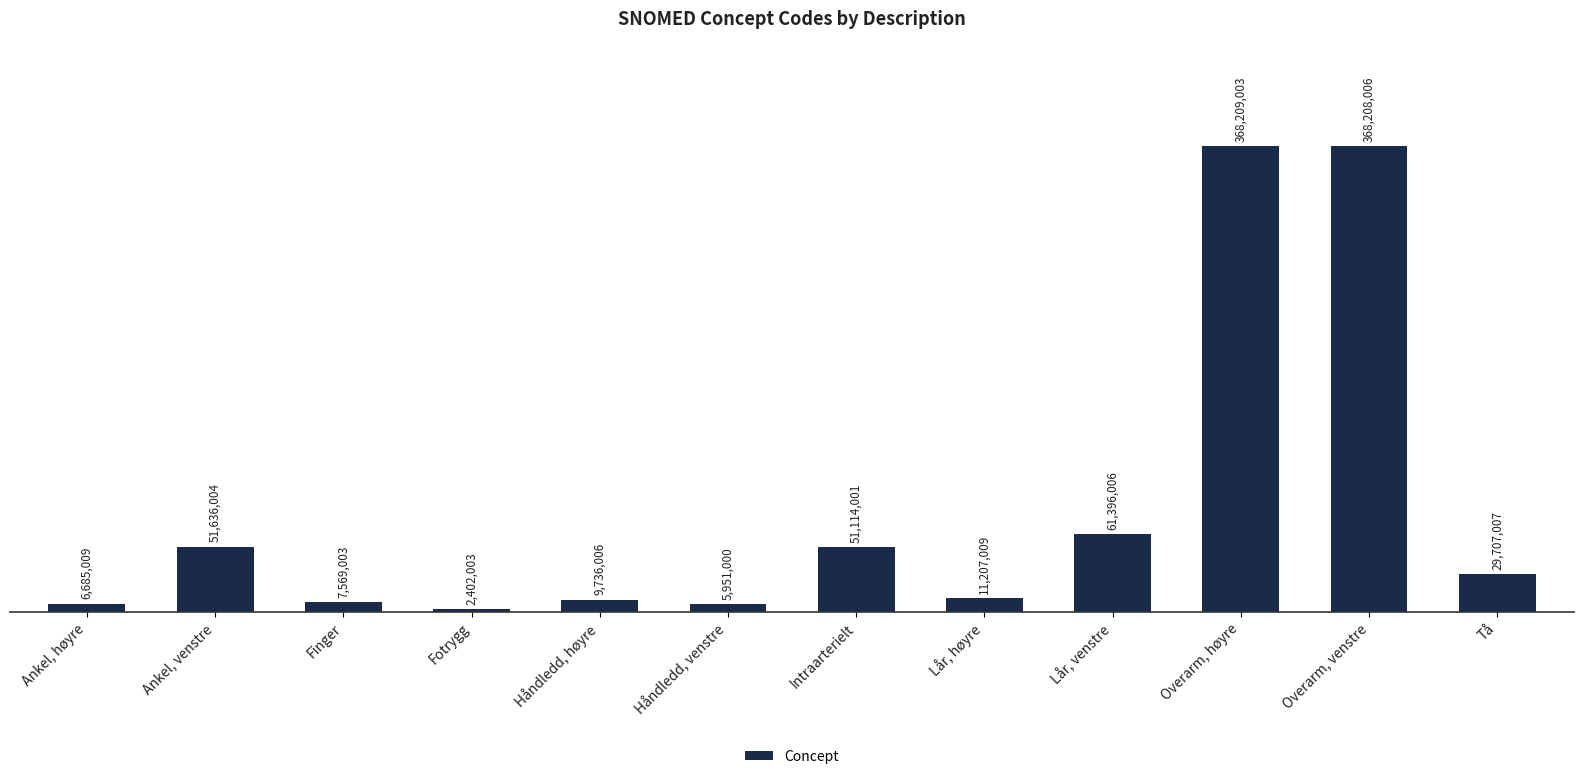

What is the value of the 11th bar from the left?

368208006